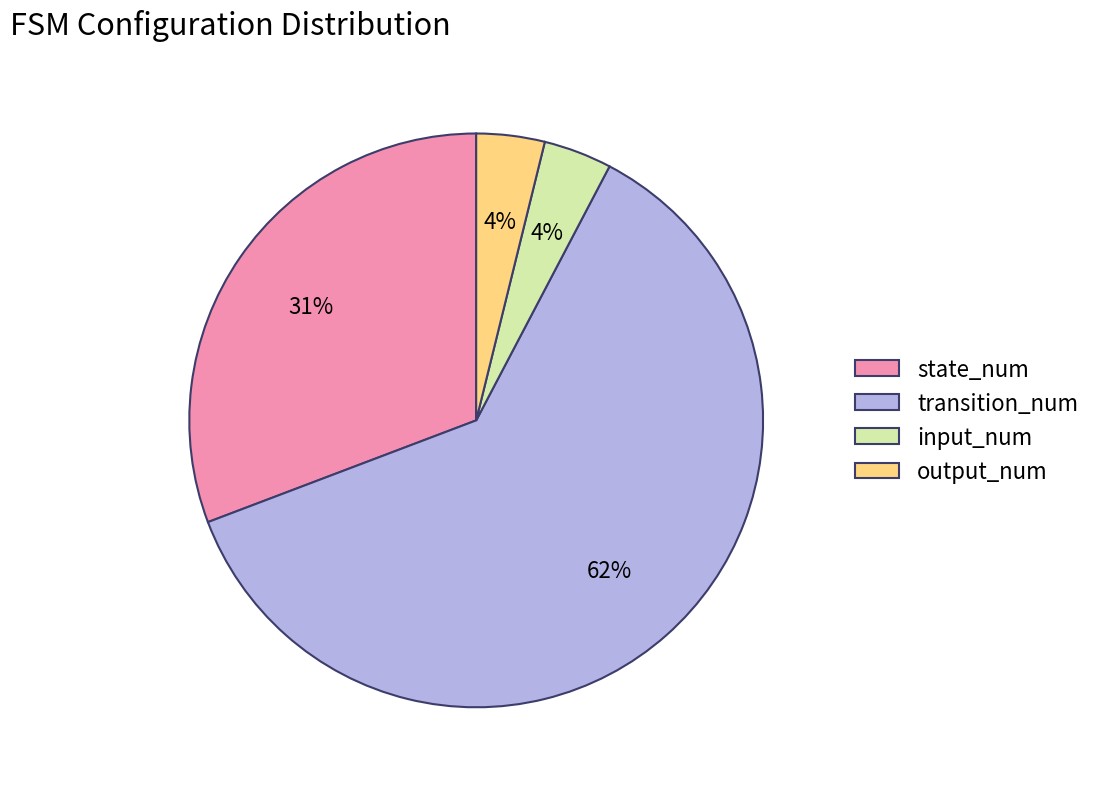

Count the number of slices in the pie.

4